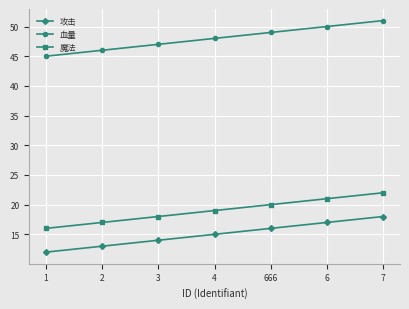

At how many categories does at least one series exceed 16?

7